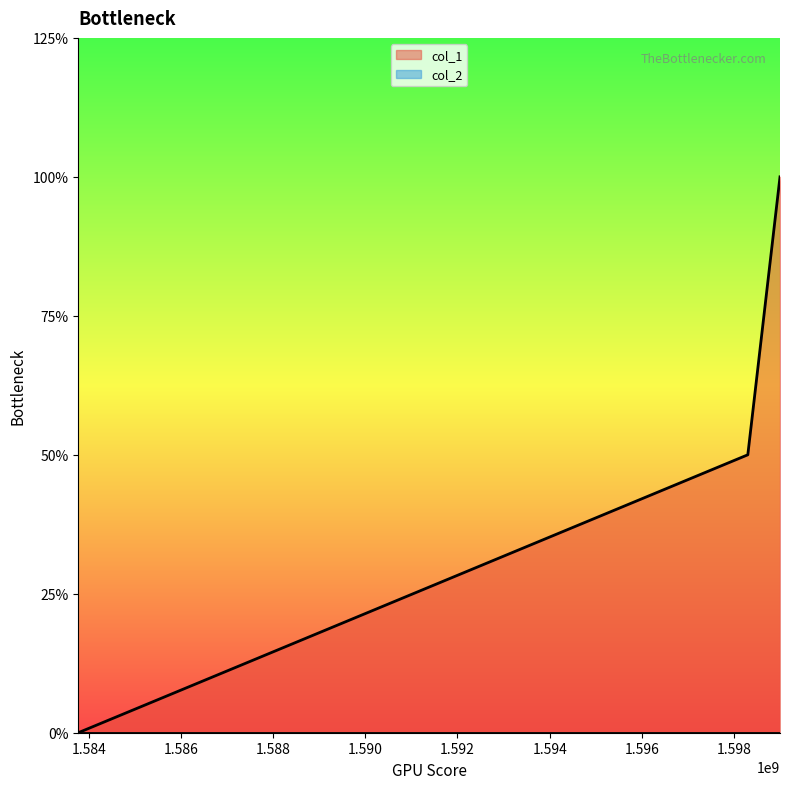

Is it true that the value at 1598299445 is 0?

False